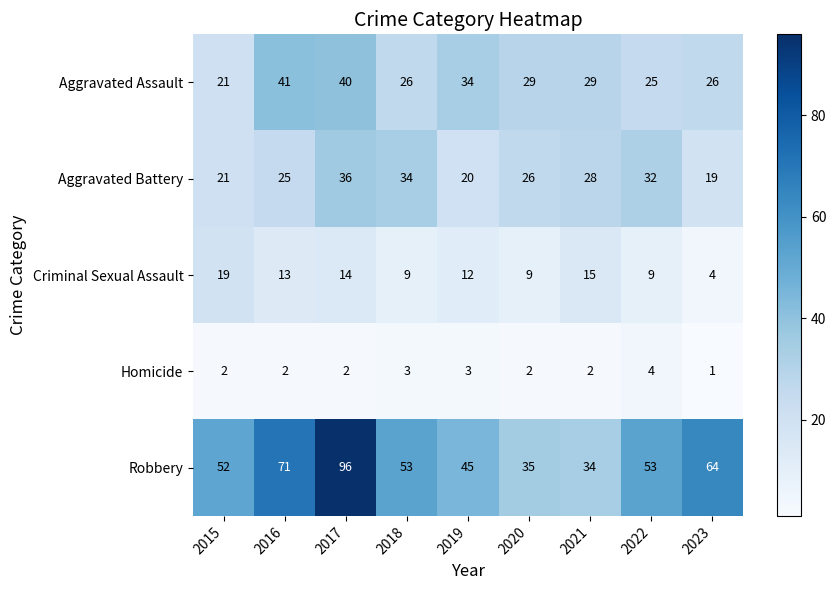

Which category has the highest value in the Aggravated Battery series?

2017